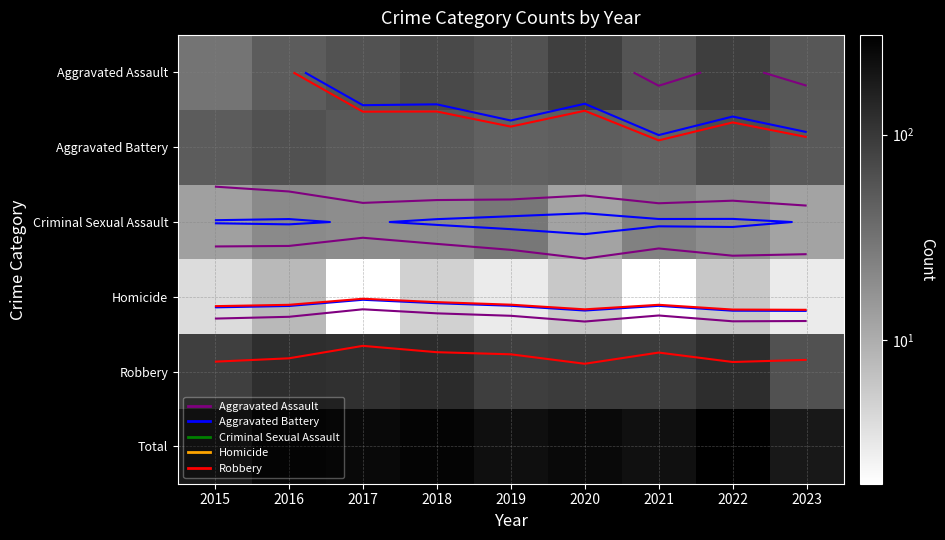

What is the greatest value displayed?

305